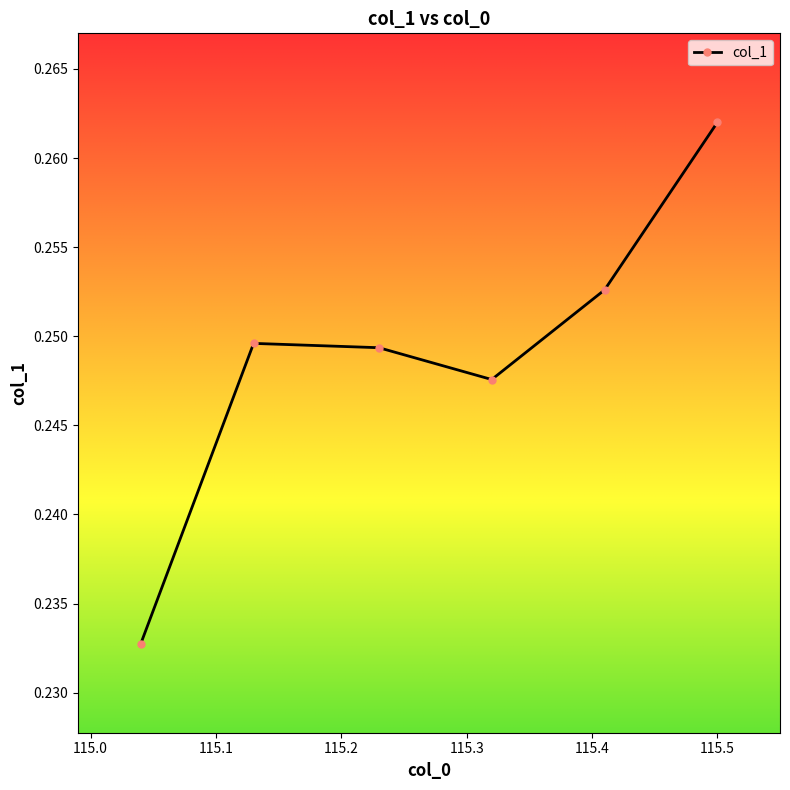

How many interior local valleys (lower than both neighbors) does the data have?

1